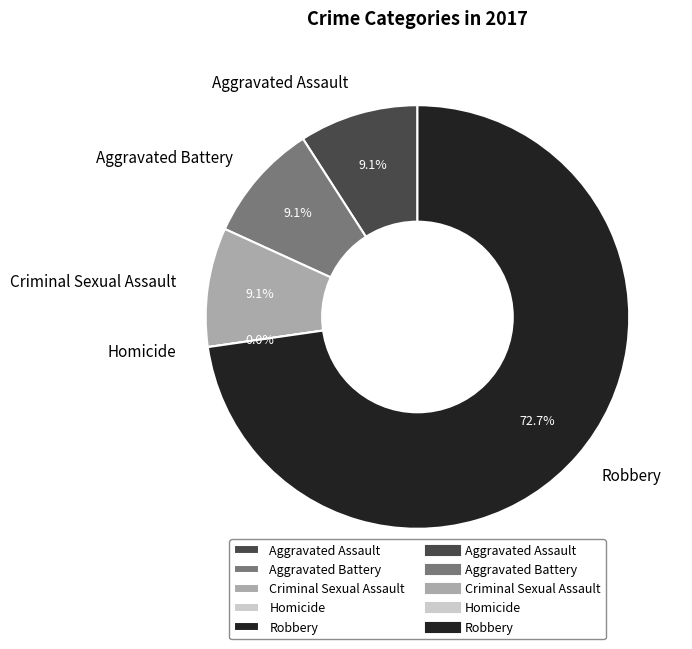

What percentage is the Robbery slice, to the nearest percent?

73%